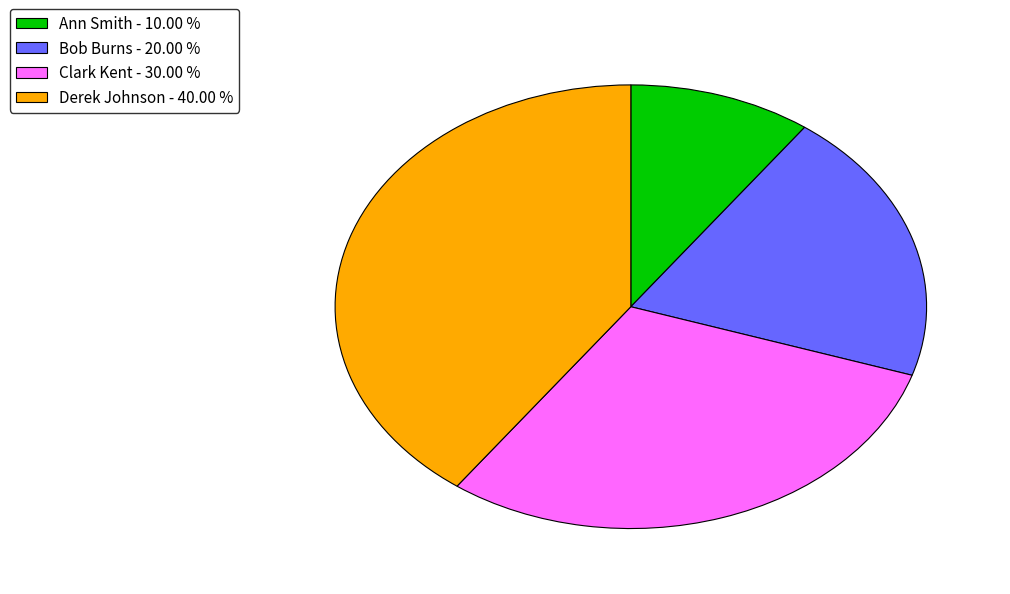

Combined, do Ann Smith - 10.00 % and Bob Burns - 20.00 % account for over 50%?

No